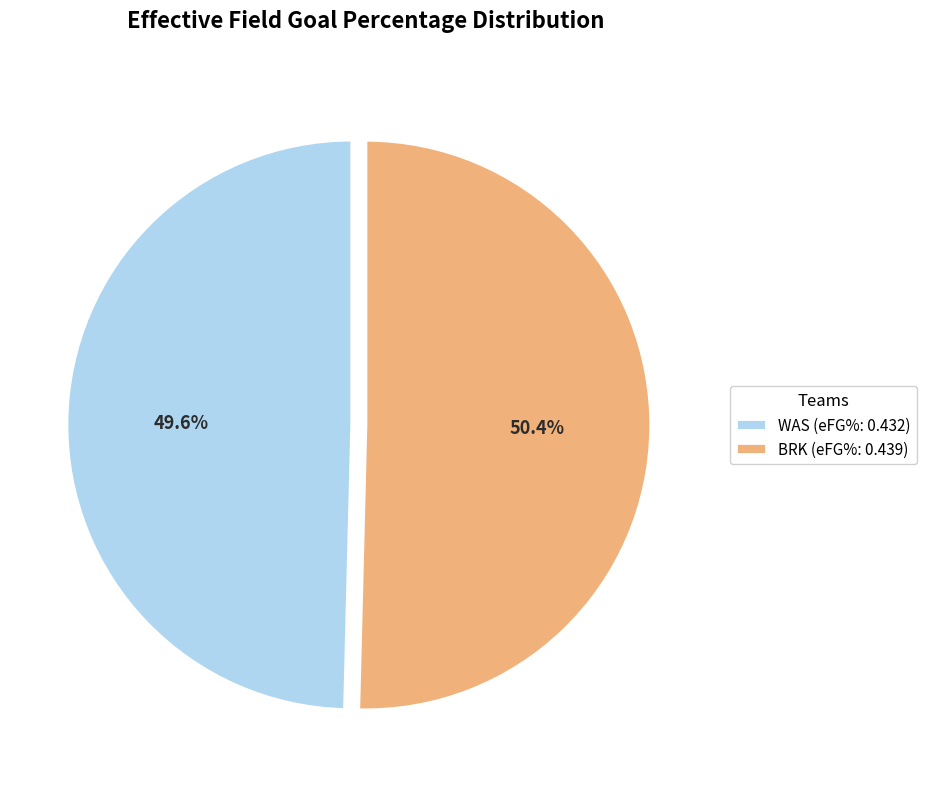

How many segments does this pie chart have?

2